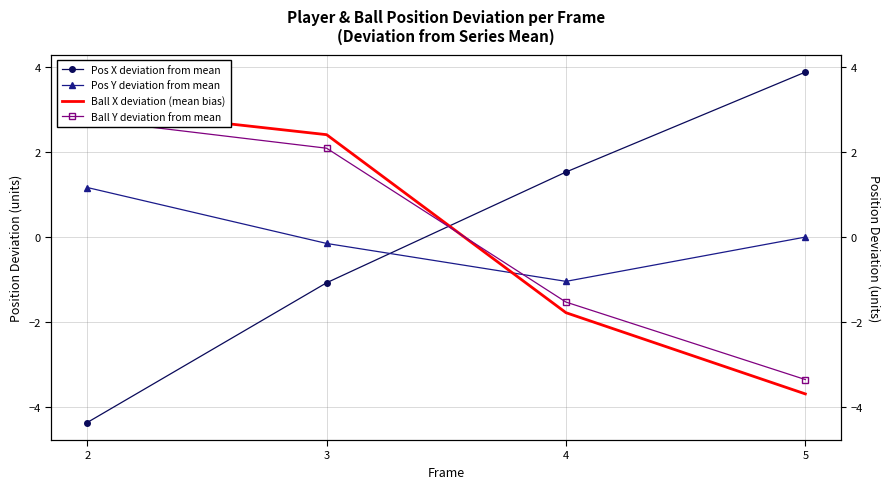

How many data points in Pos Y deviation from mean are above 0?

2